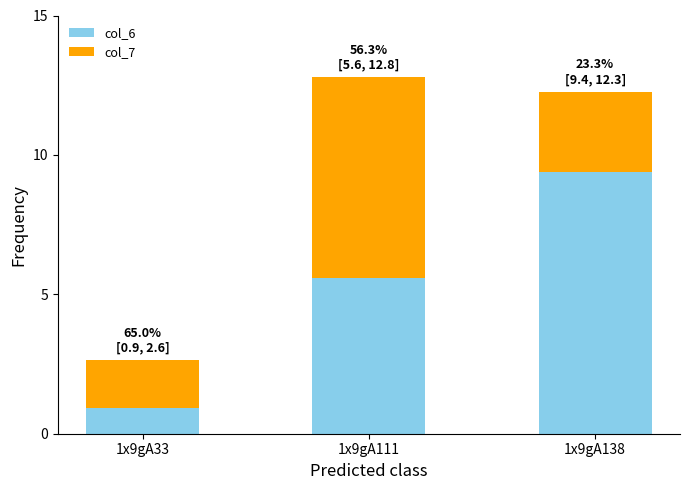

At which label does col_6 reach its minimum?

1x9gA33